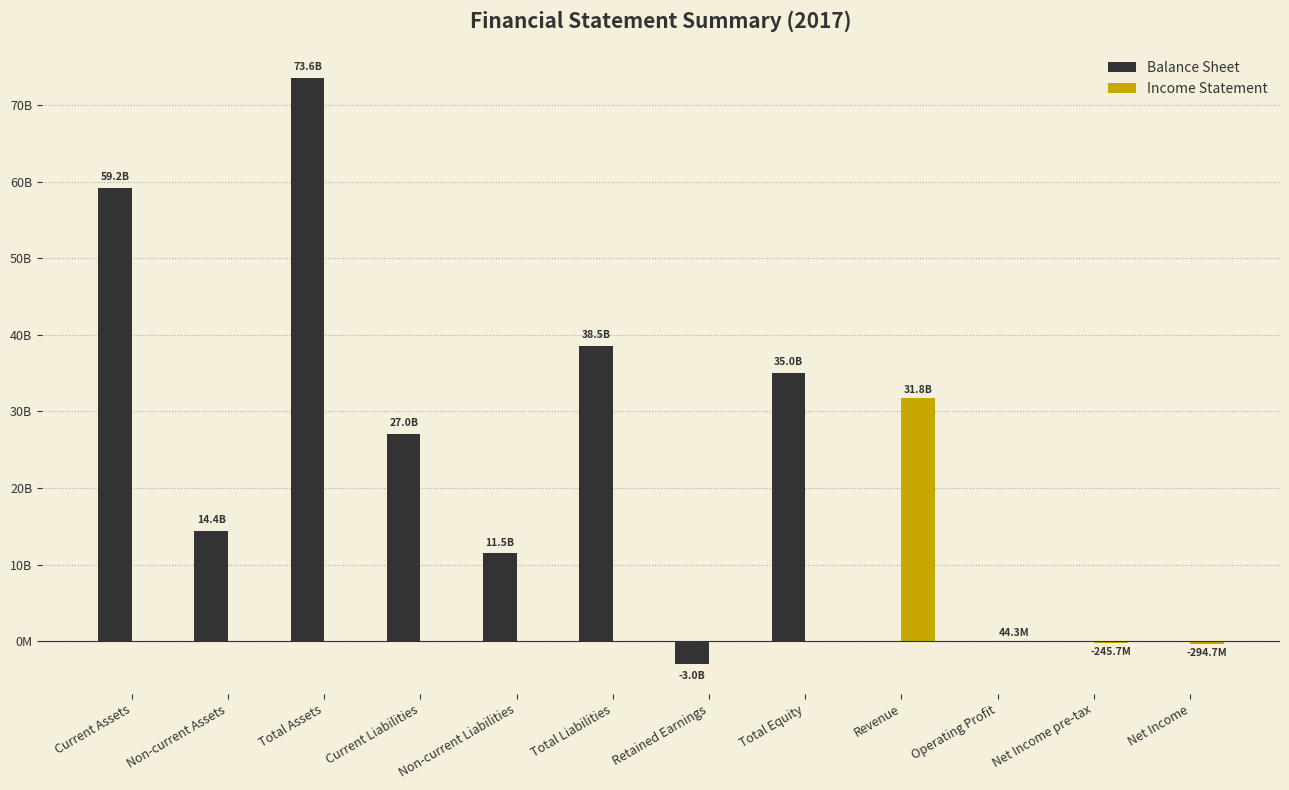

What are all the series names shown in the legend?

Balance Sheet, Income Statement